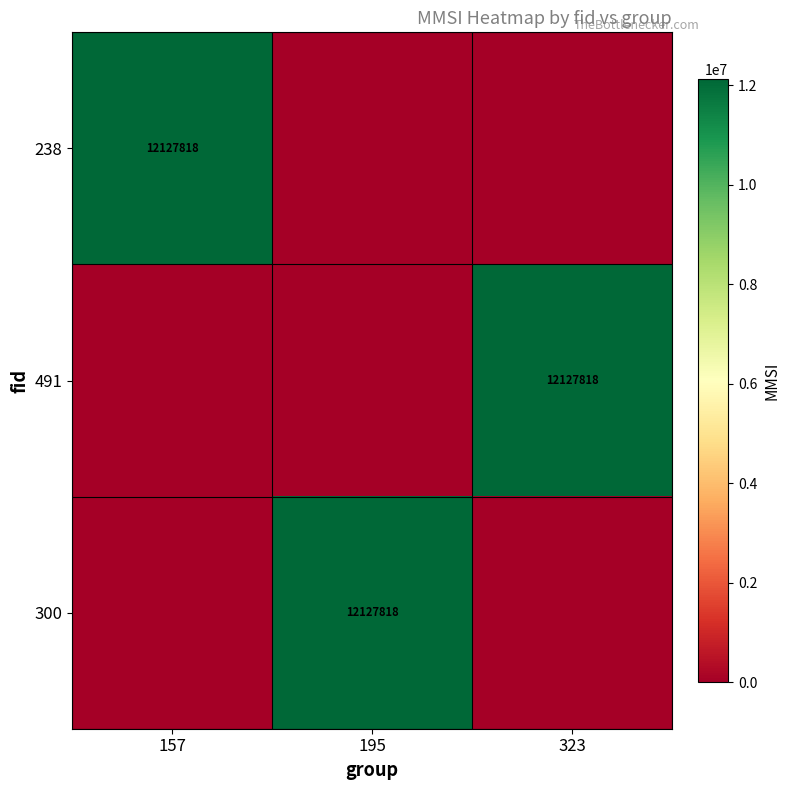

The value of 300 at 195 is 12127818. True or false?

True